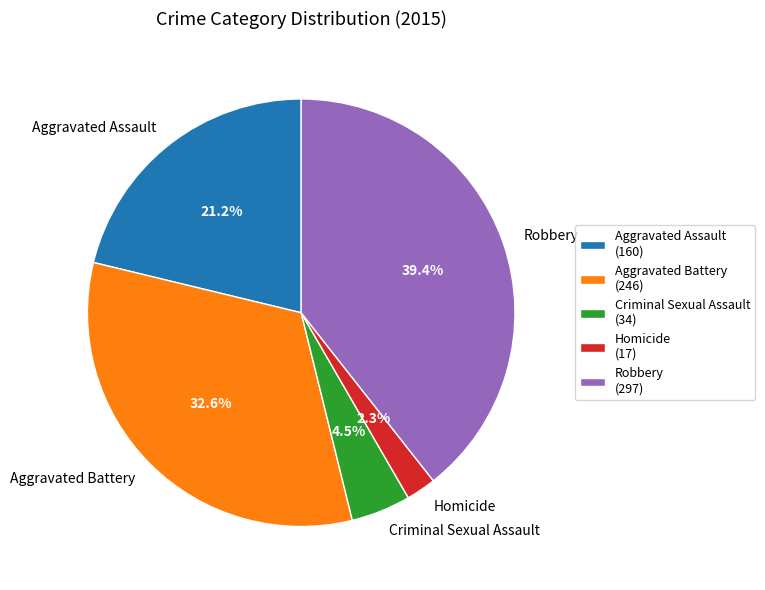

To the nearest percent, what portion does Homicide represent?

2%